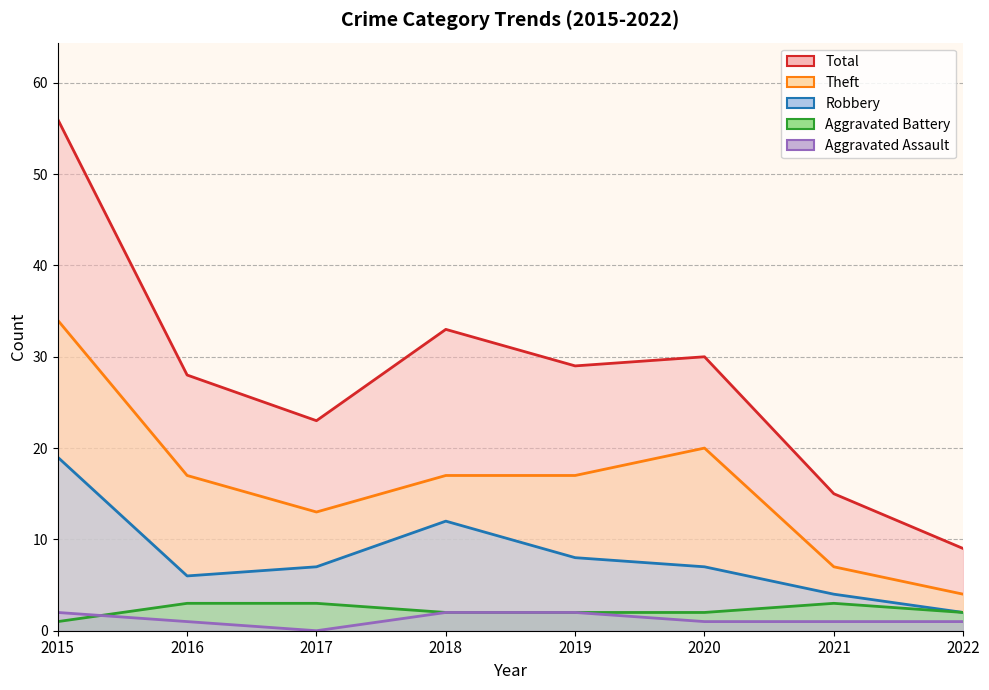

Which series has the widest spread of values?

Total